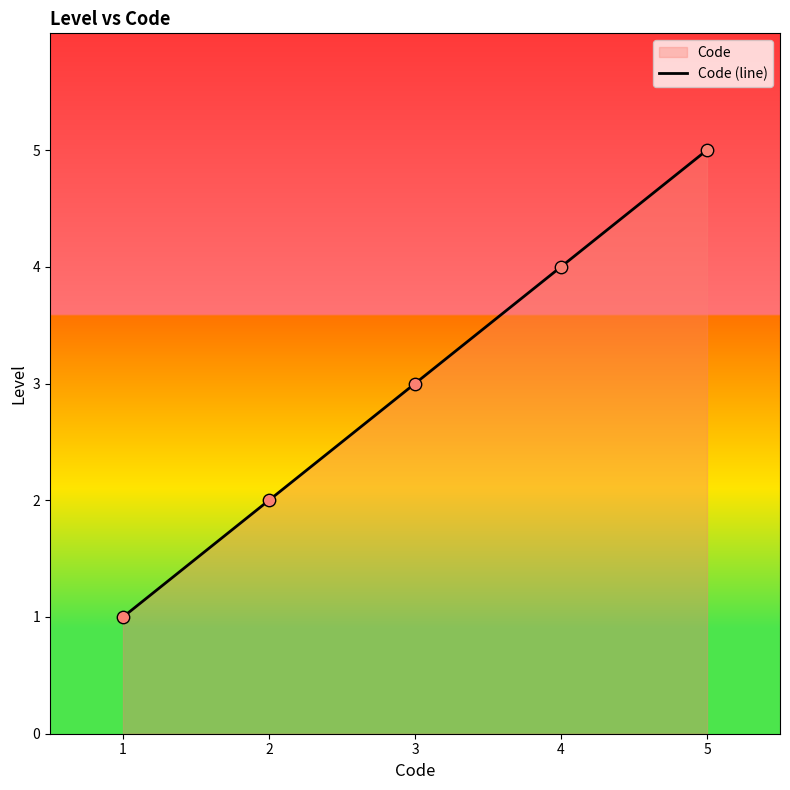

What is the ratio of the value at 2 to the value at 1?

2.0